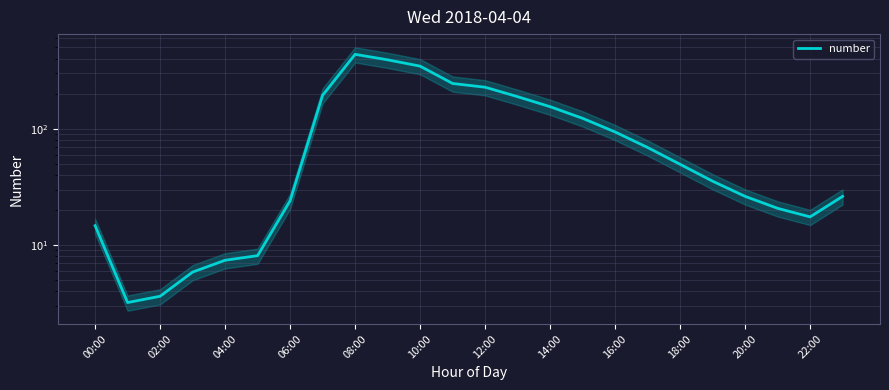

Reading right to left, what are all the values shown in this chart?

26.2	17.5	20.7	26.2	35.4	49.5	69.0	93.8	123.0	154.8	188.8	227.6	245.1	345.5	391.6	436.5	194.0	24.0	8.1	7.4	5.9	3.6	3.2	14.7